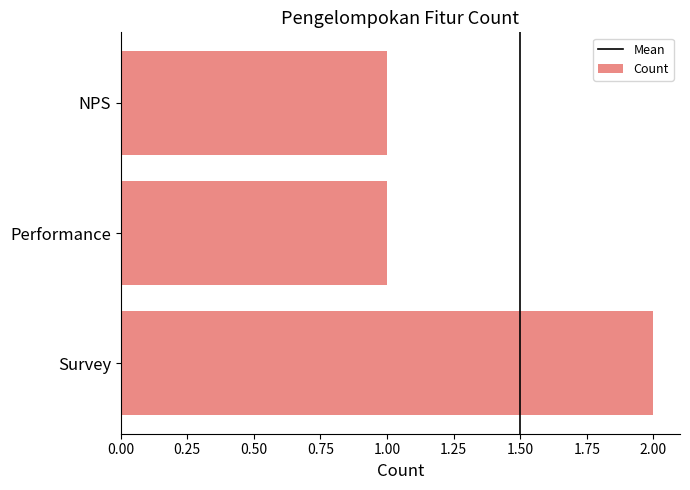

What is the difference between the maximum and minimum values?

1